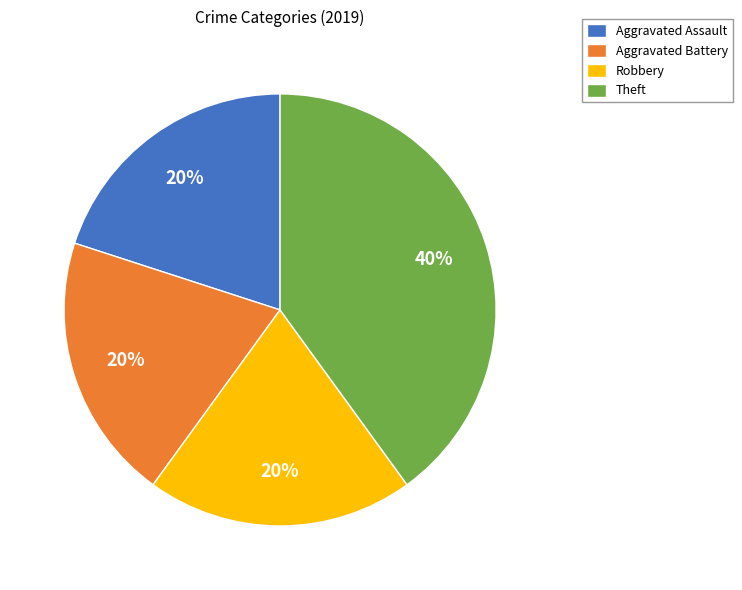

Between Theft and Aggravated Battery, which is larger?

Theft